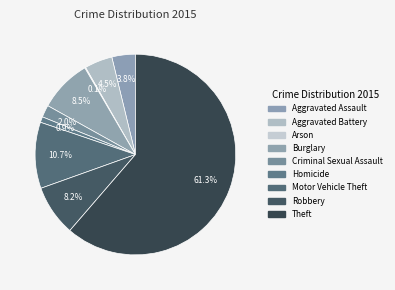

Which category has the biggest portion of the pie?

Theft